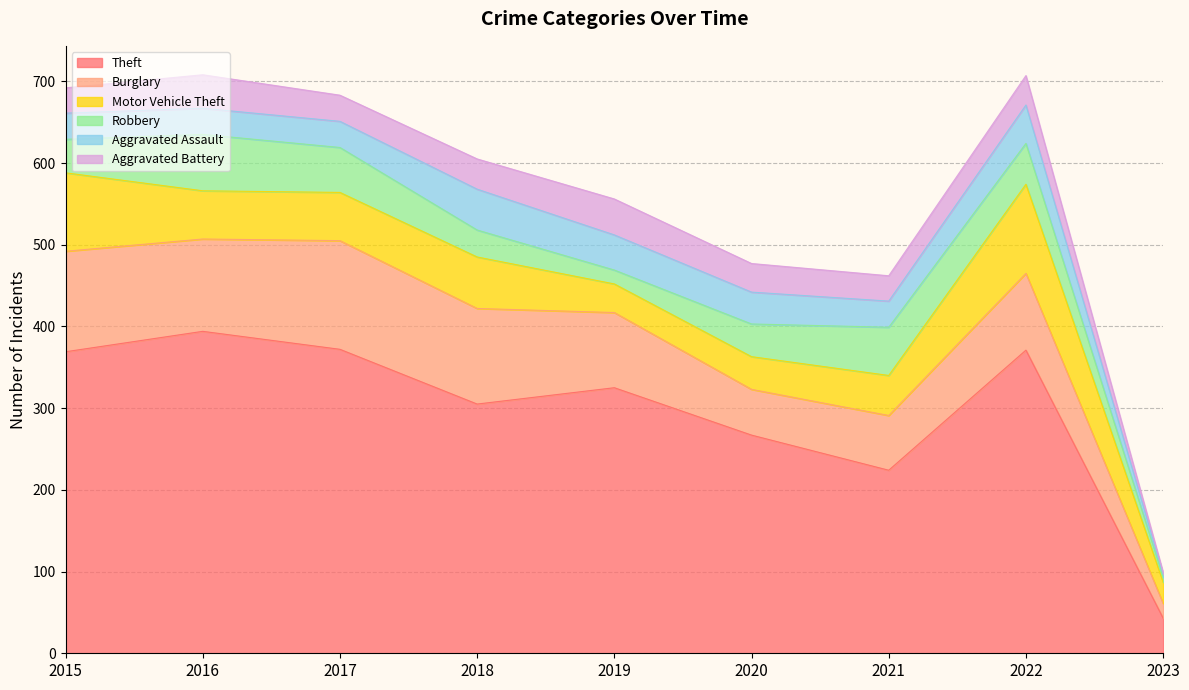

What is the sum of the Burglary values at 2016 and 2015?

236